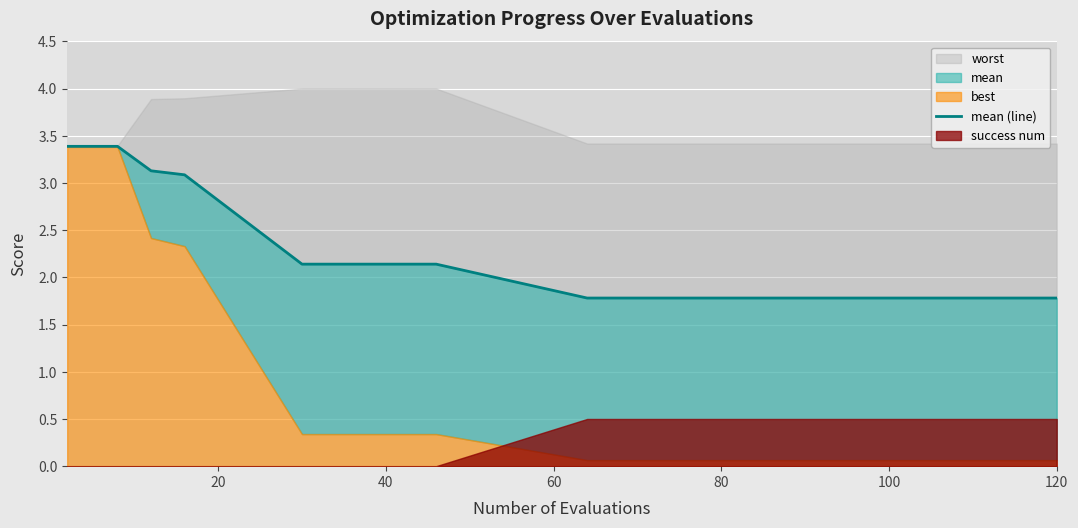

Which label corresponds to the smallest value in the chart?

120